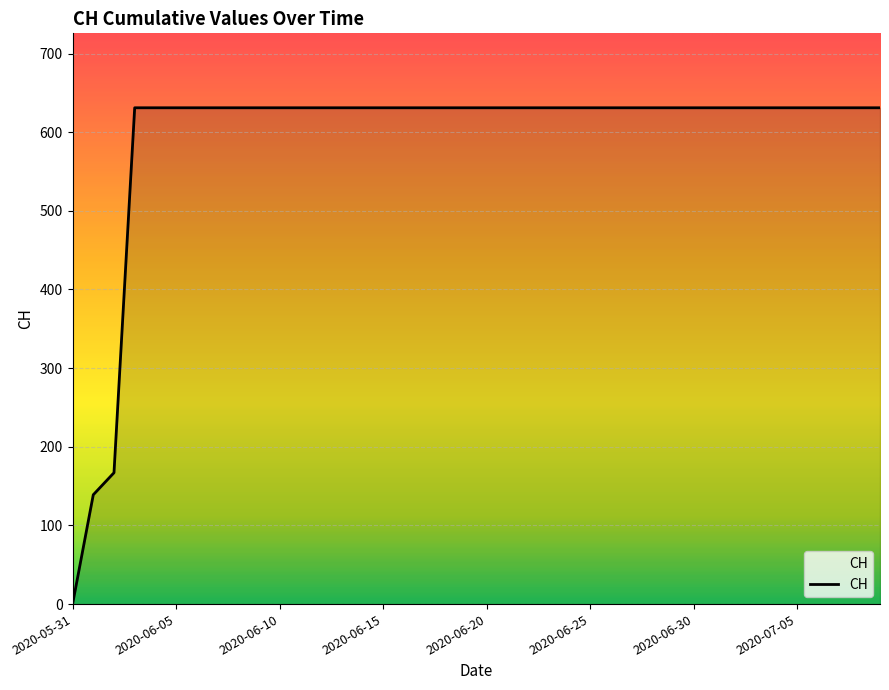

What is the greatest value displayed?

631